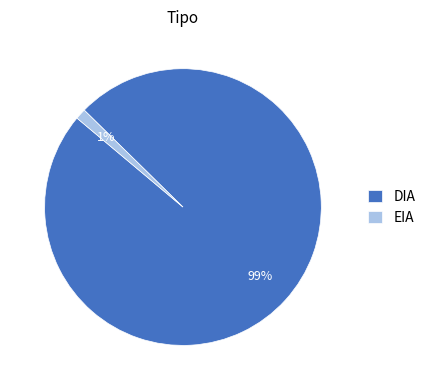

Is it true that DIA is 89% of the pie?

False